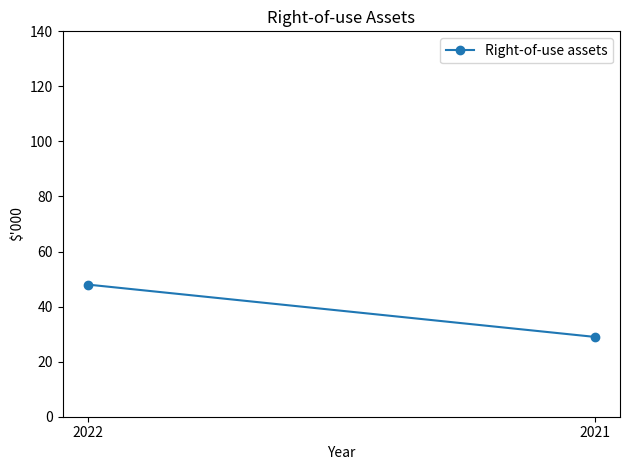

At which category does the chart reach its minimum across all series?

2021